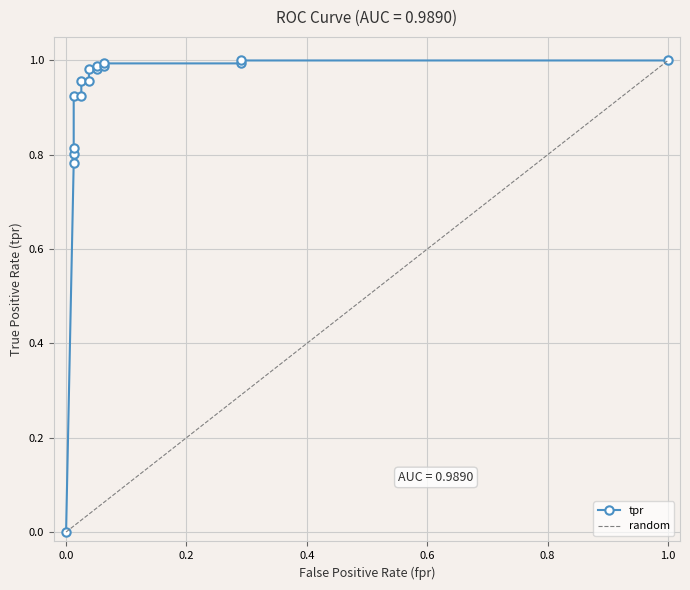

Is it true that the value at 0.05063291139240506 is 1.7?

False